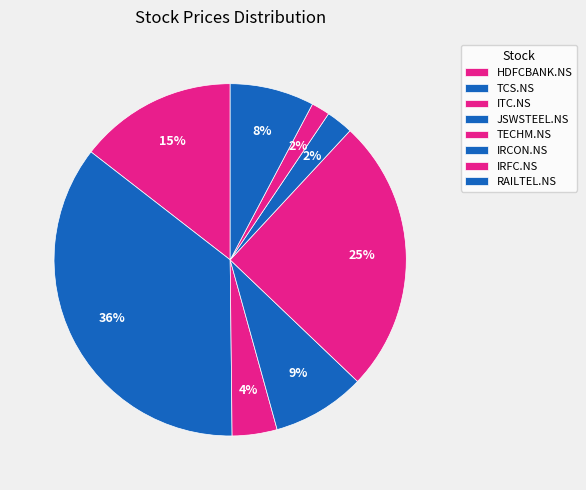

Does HDFCBANK.NS represent more than half of the total?

No